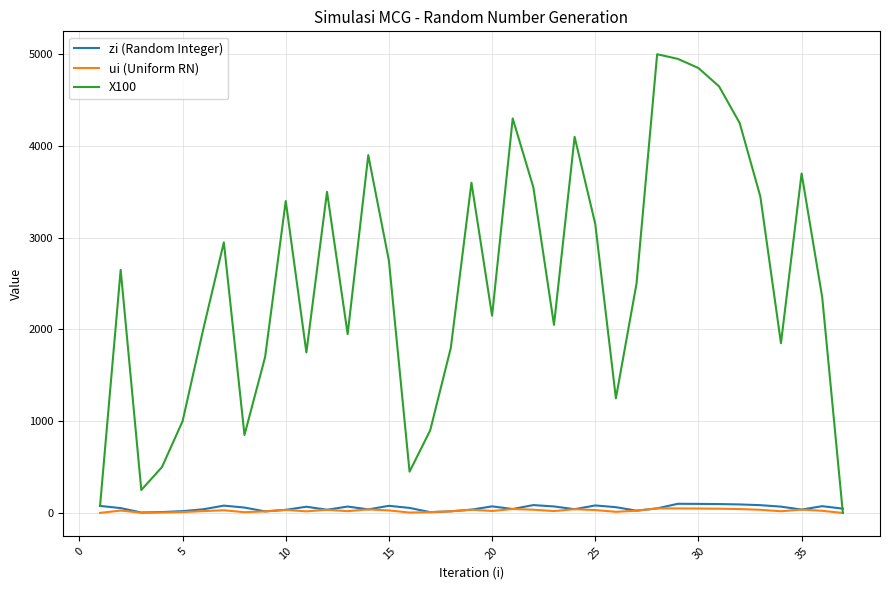

Which series has the largest range (max minus min)?

X100